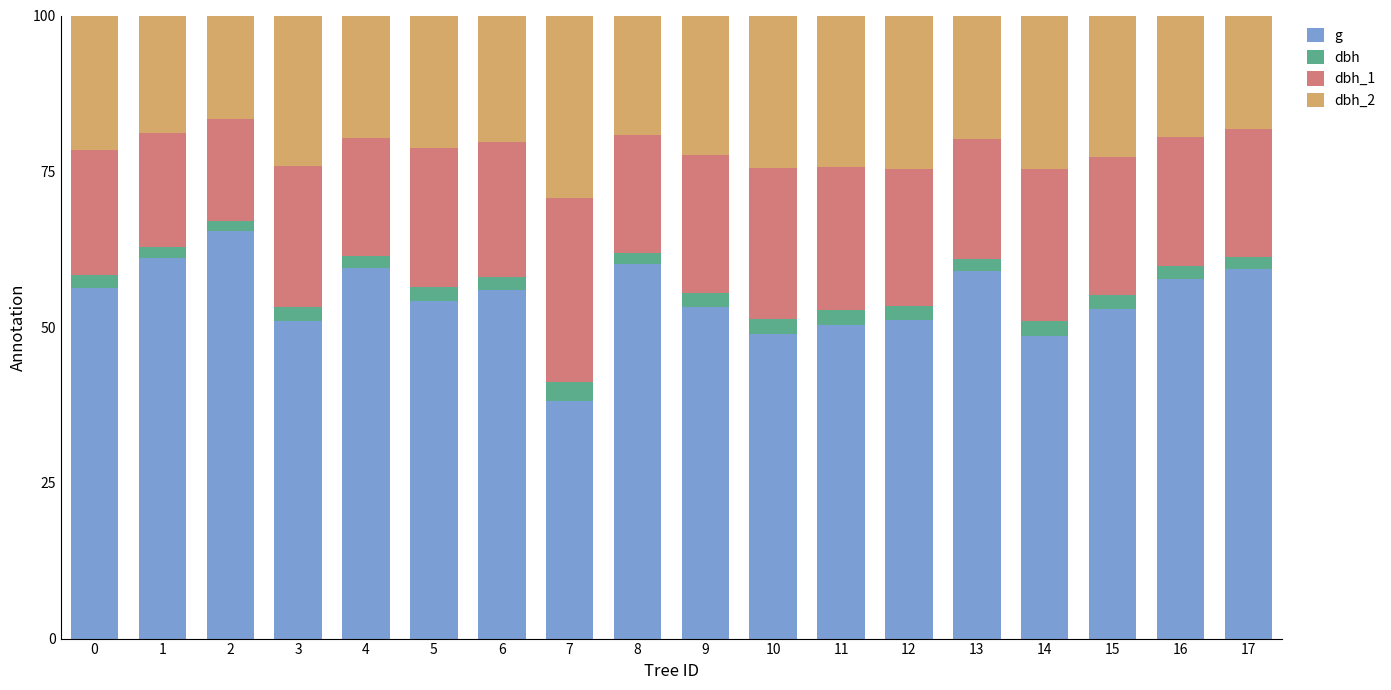

True or false: g has a value of 14.6 at 7.

False